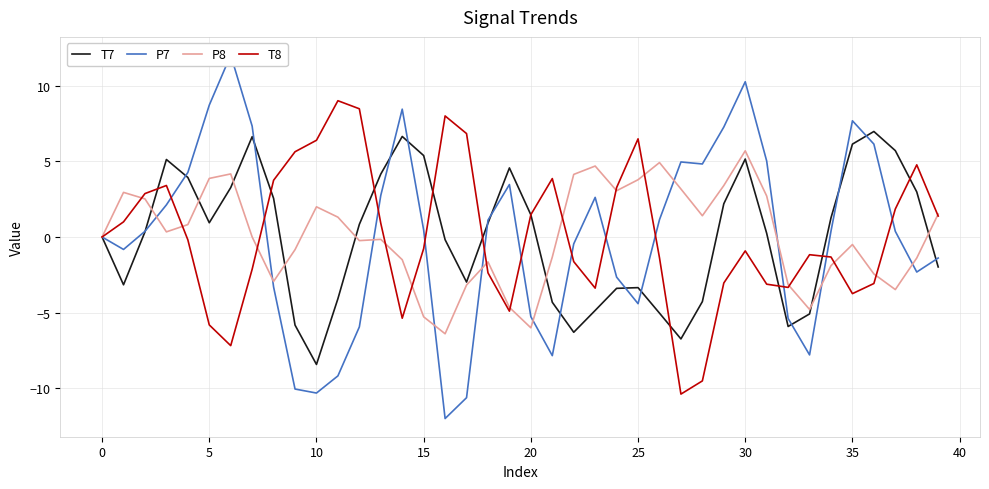

Is it true that P8 equals -1.3 at 15?

False